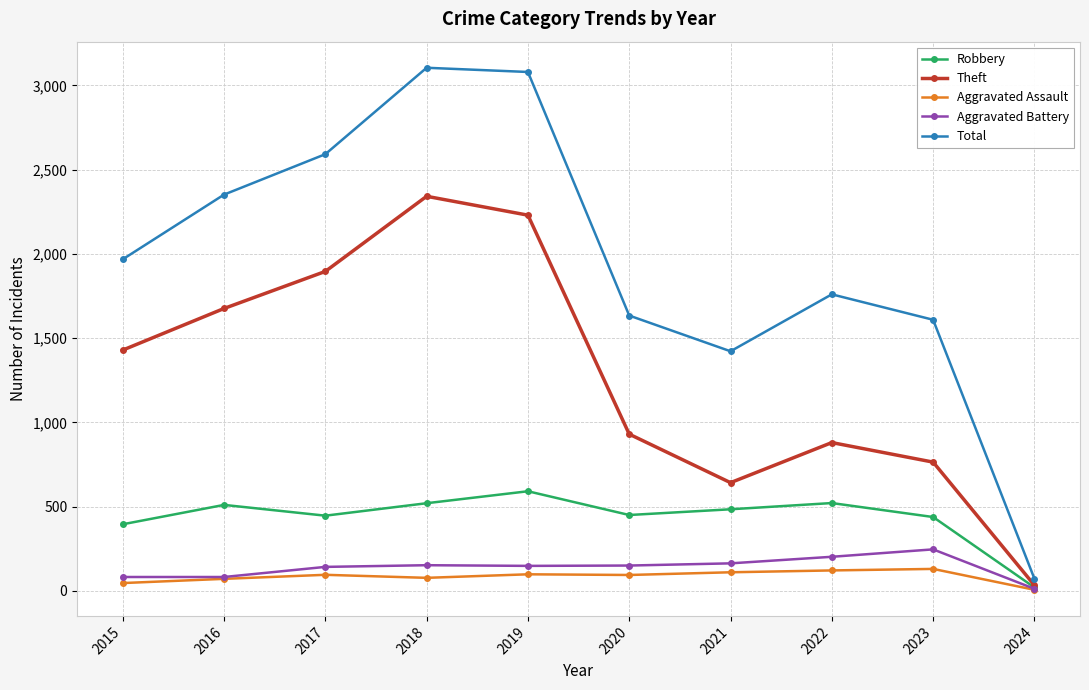

At which label does Robbery reach its peak?

2019